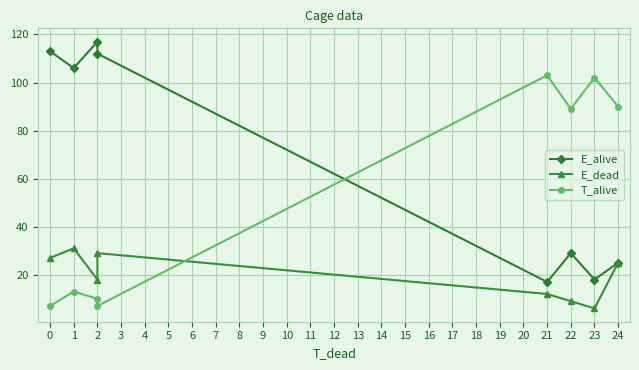

What is the difference between the T_alive values at 22 and 2?

79